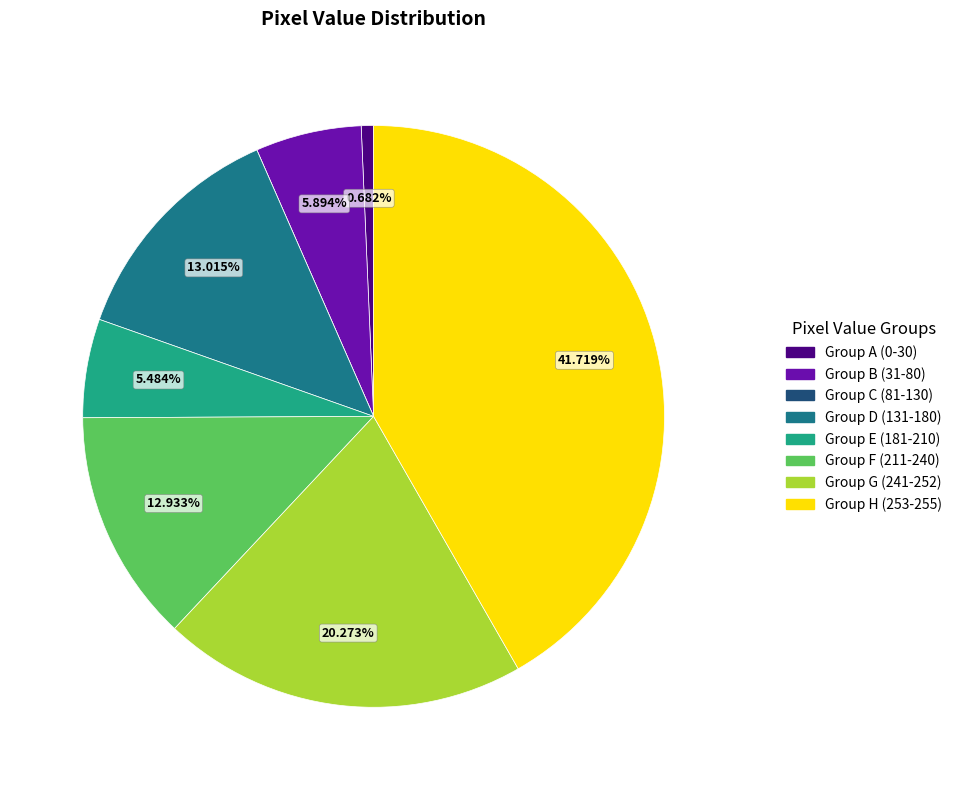

Combined, do Group H (253-255) and Group B (31-80) account for over 50%?

No